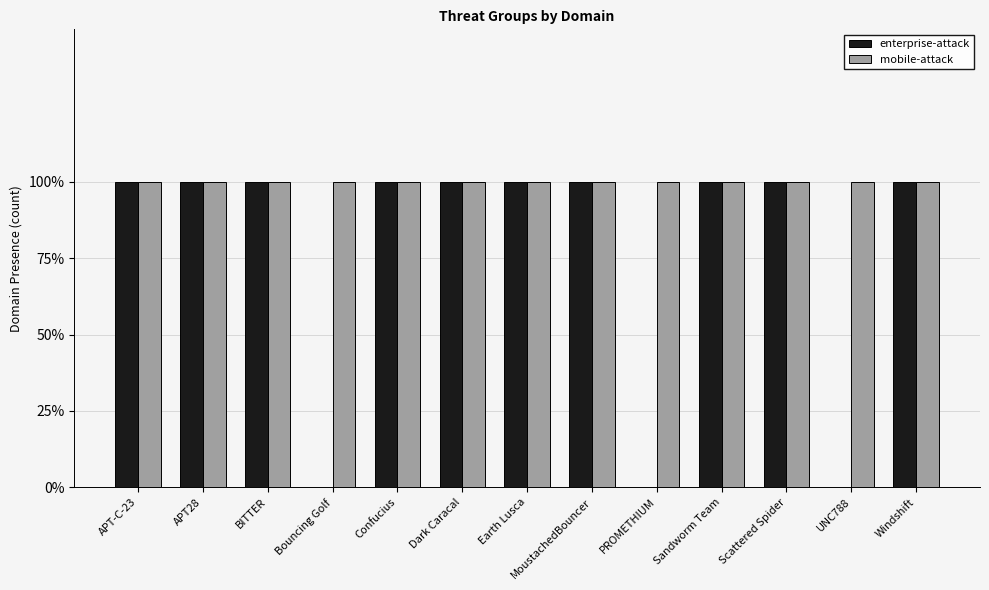

What is the approximate value of enterprise-attack at Dark Caracal?

1